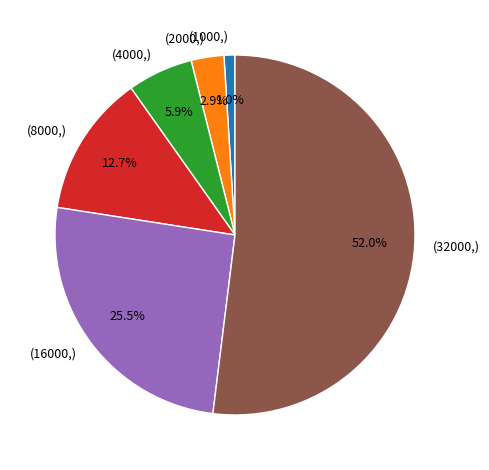

Is there a majority slice in this chart?

Yes